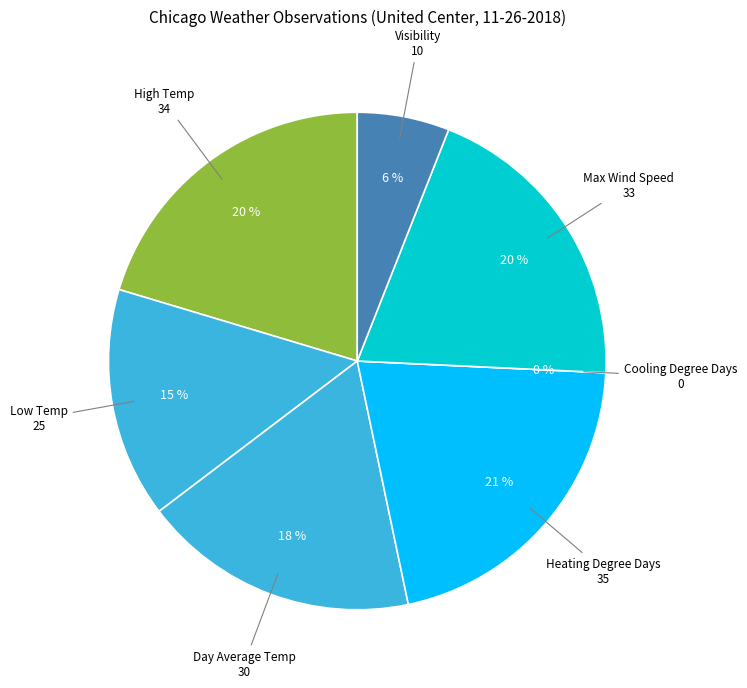

True or false: Max Wind Speed accounts for 27% of the total.

False